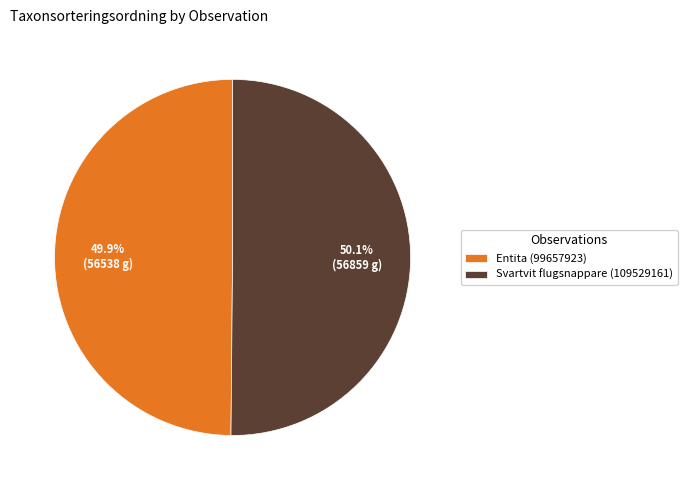

Is there any slice that represents more than half of the pie?

Yes